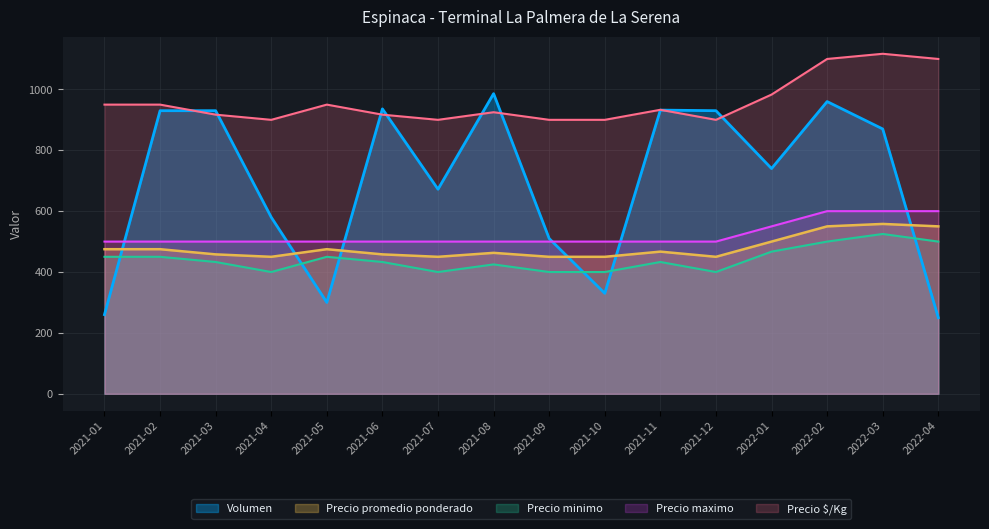

Rank the series by their maximum value, from lowest to highest.

Precio minimo, Precio promedio ponderado, Precio maximo, Volumen, Precio $/Kg